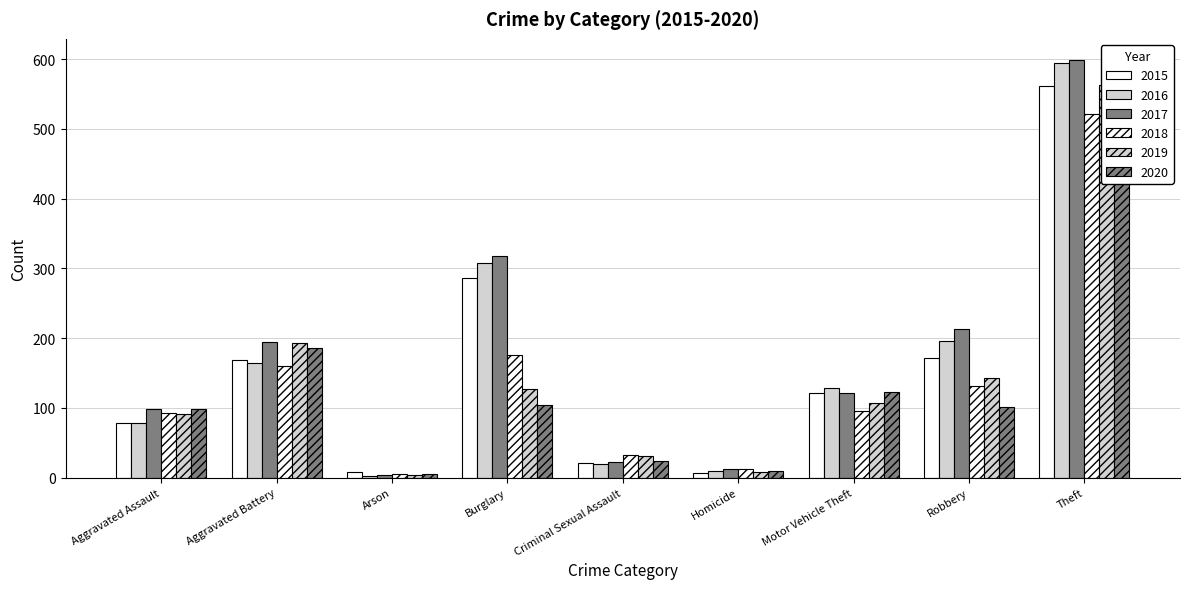

What is the difference between the 2016 values at Motor Vehicle Theft and Arson?

125